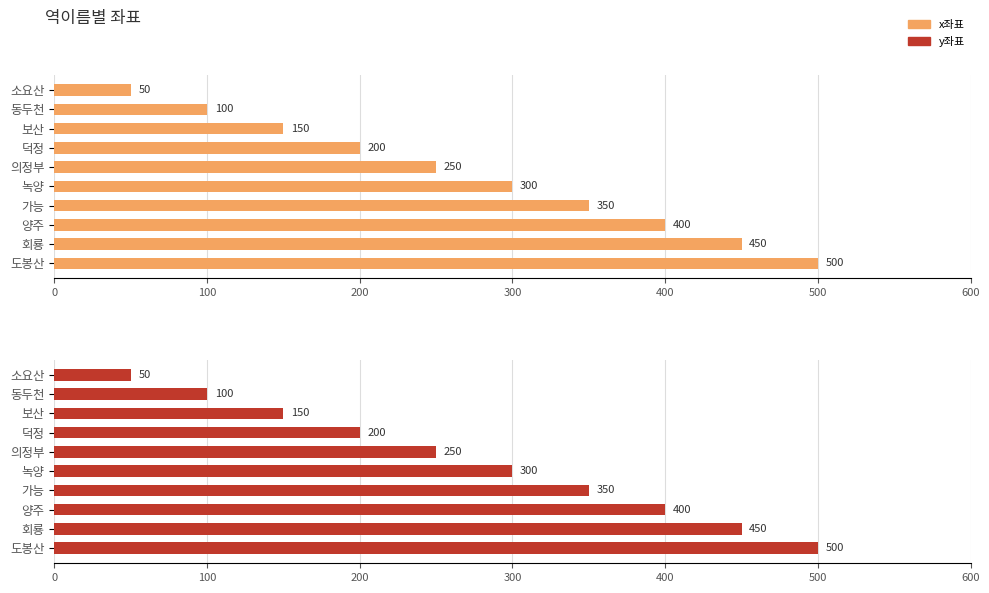

Read the y좌표 value at 양주, to the nearest 5.

400